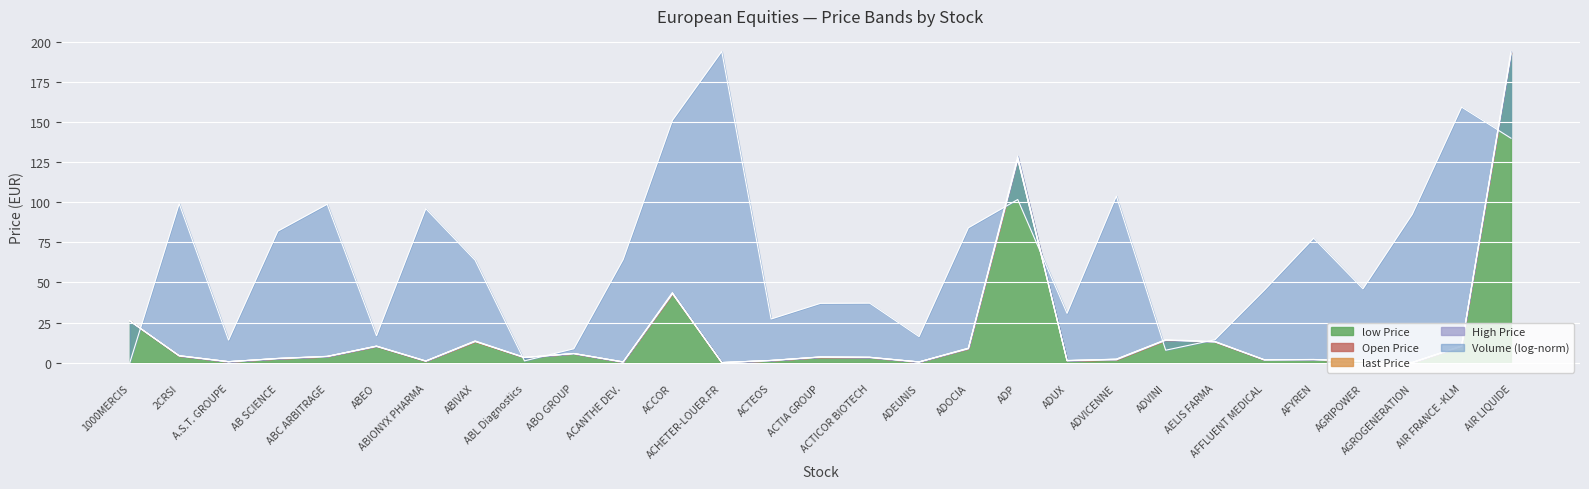

Where does the low Price series first go above 3?

1000MERCIS